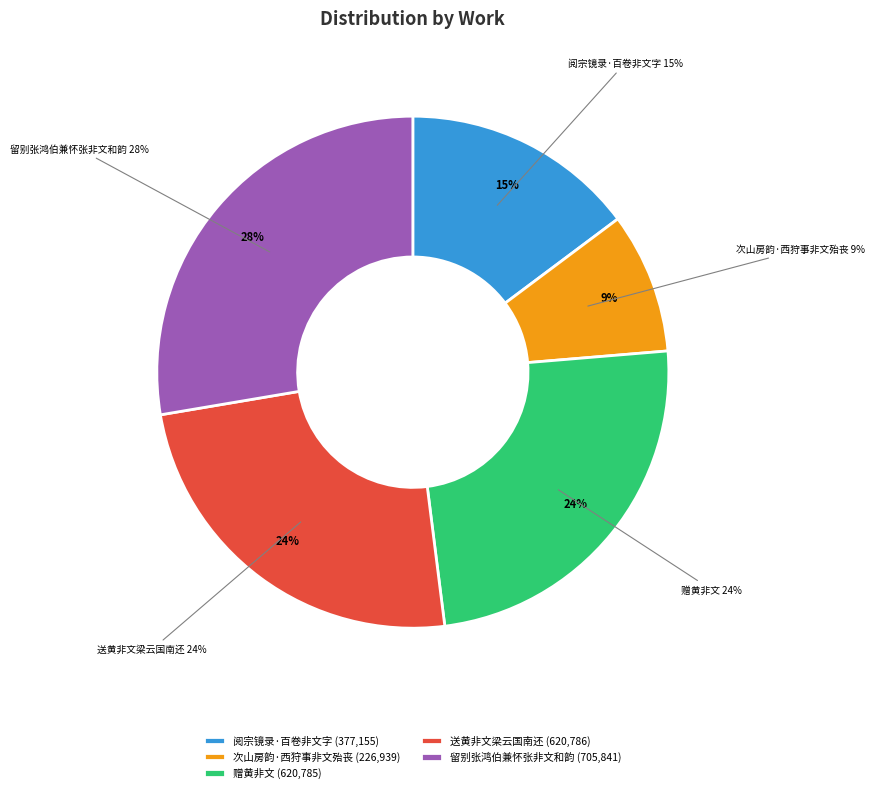

What is the smallest slice in the pie chart?

次山房韵·西狩事非文殆丧